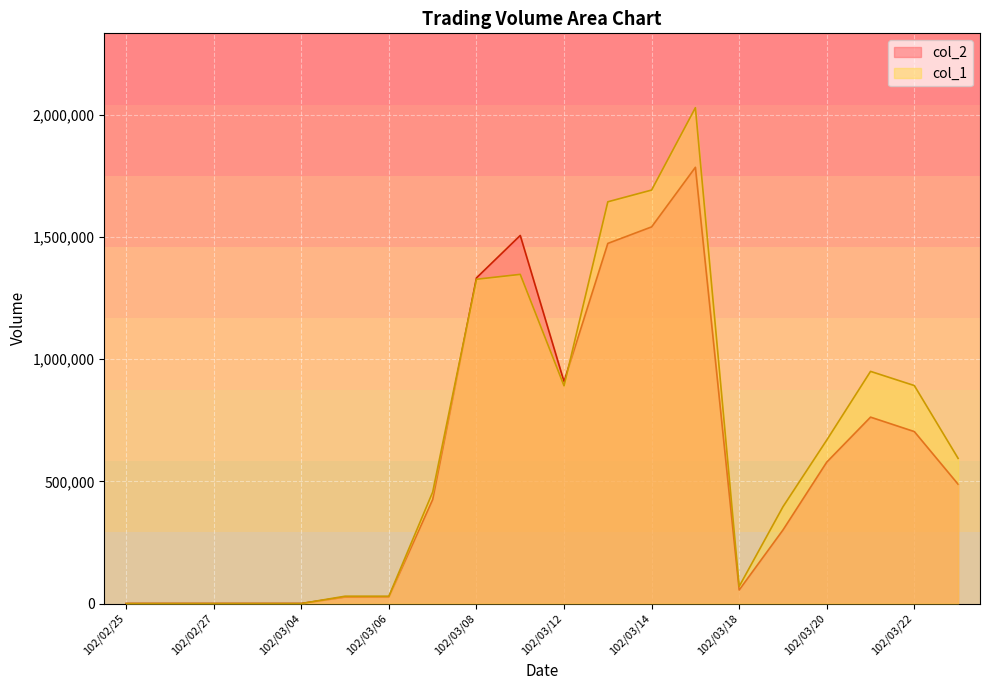

Which series has the largest range (max minus min)?

col_1